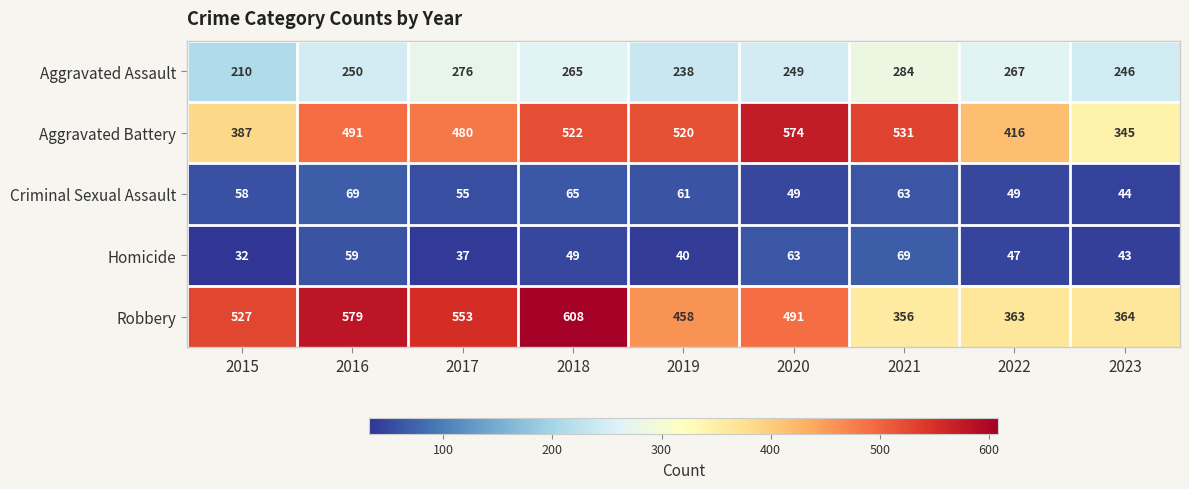

What is the difference between the maximum and minimum values in the Aggravated Battery series?

229